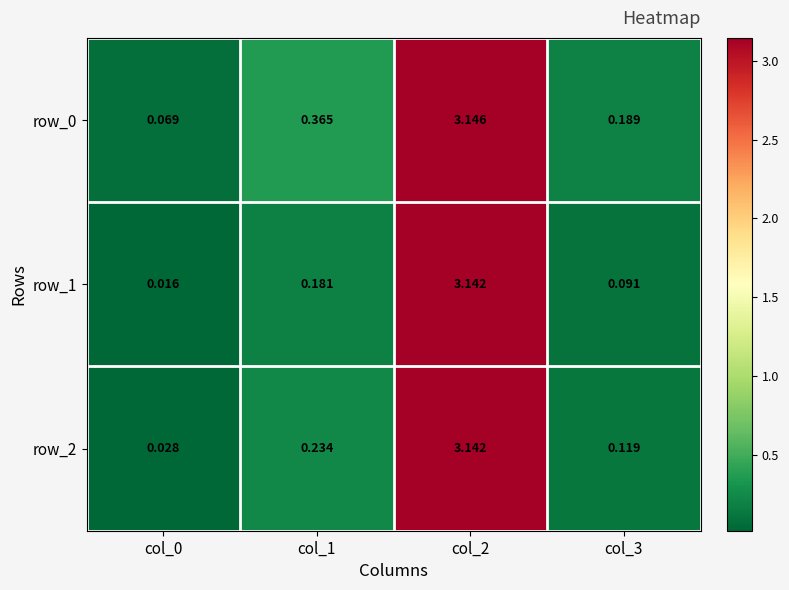

Is the value of row_0 at col_3 greater than the value of row_2 at col_0?

Yes